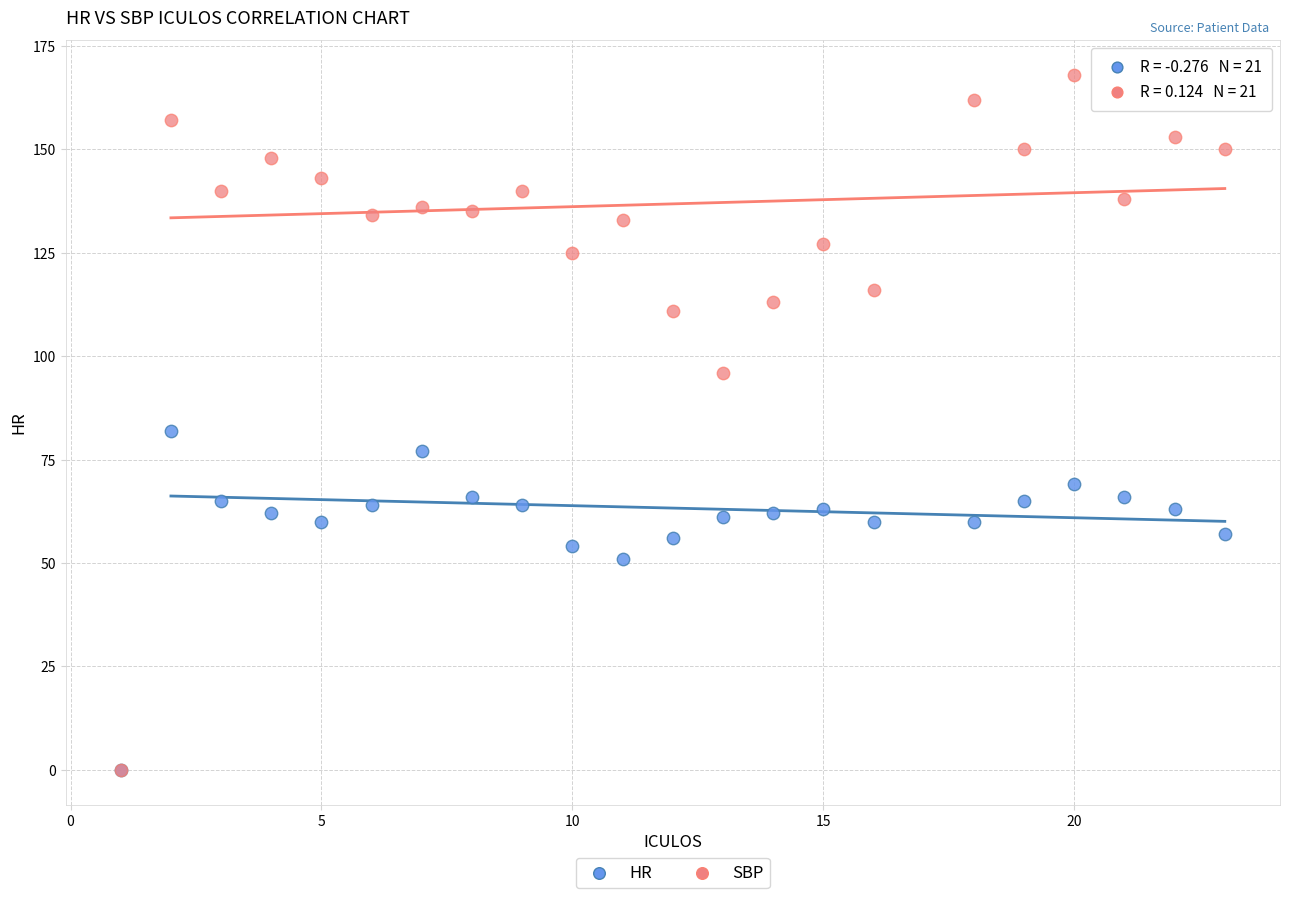

Across all series, what Y value is closest to 84?

82